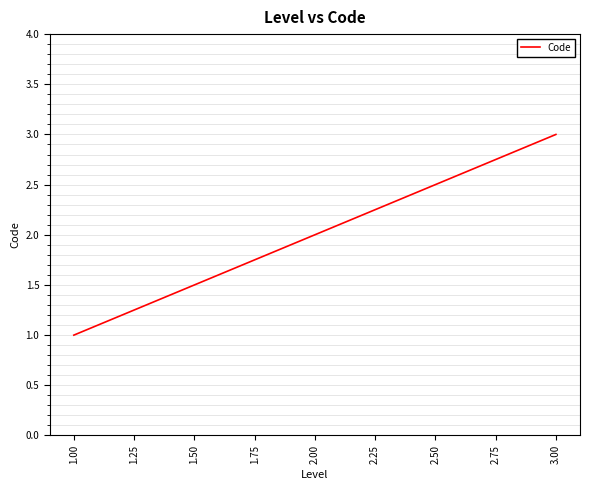

Approximately how many times larger is the value at 3.00 compared to 2.00?

1.5